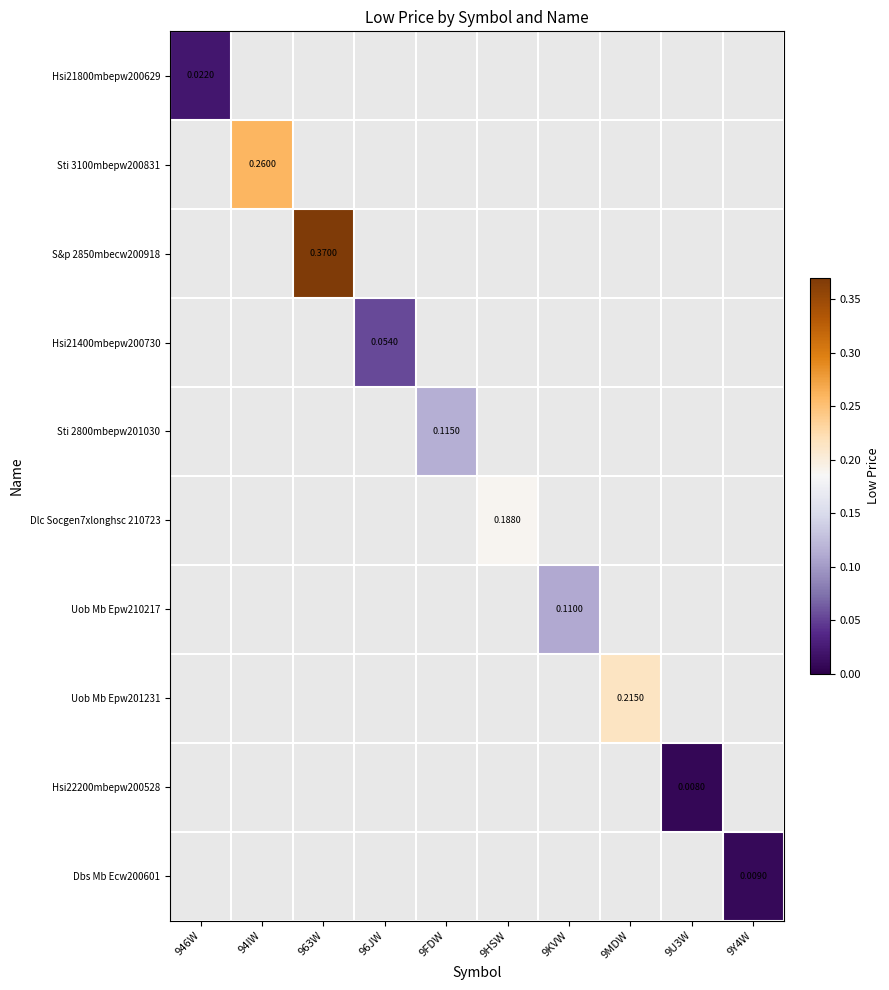

How many categories are shown in the chart?

10